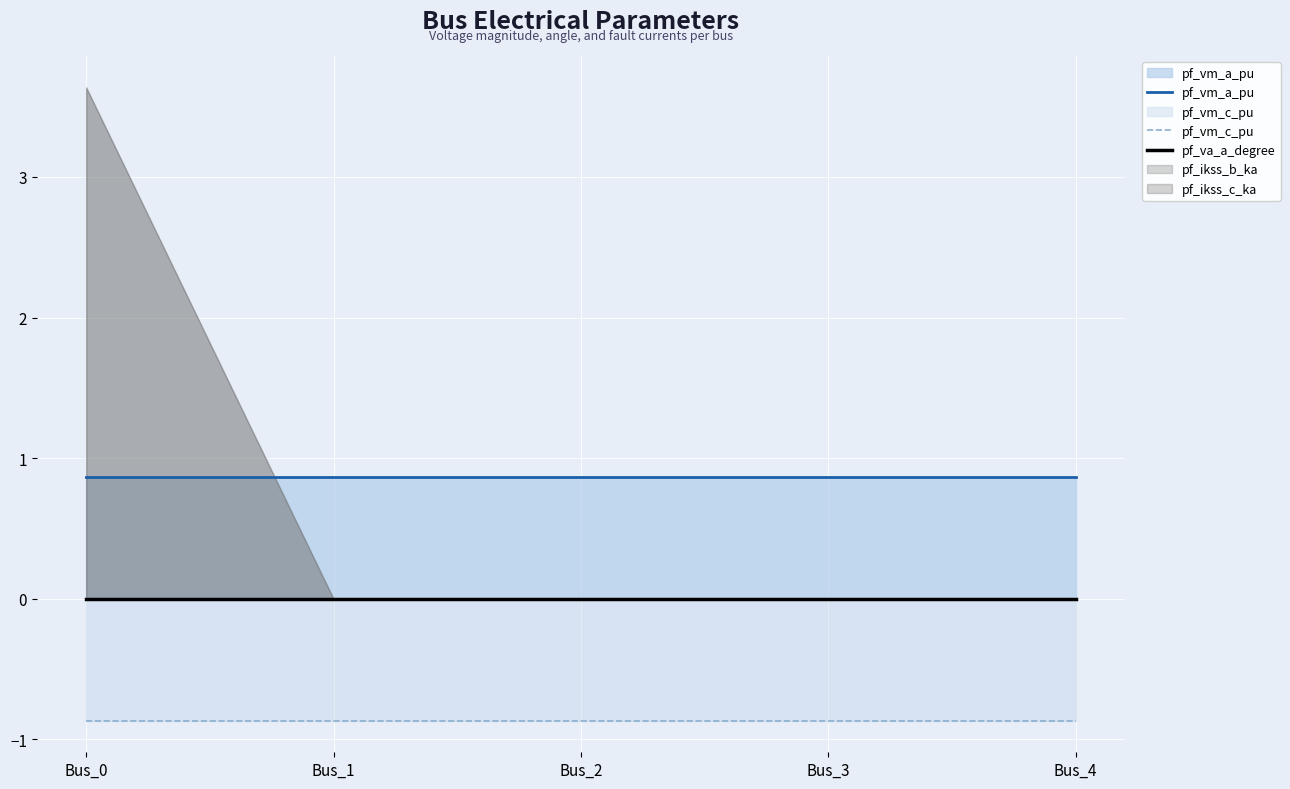

The pf_va_a_degree series shows 0.0 at Bus_2. True or false?

True